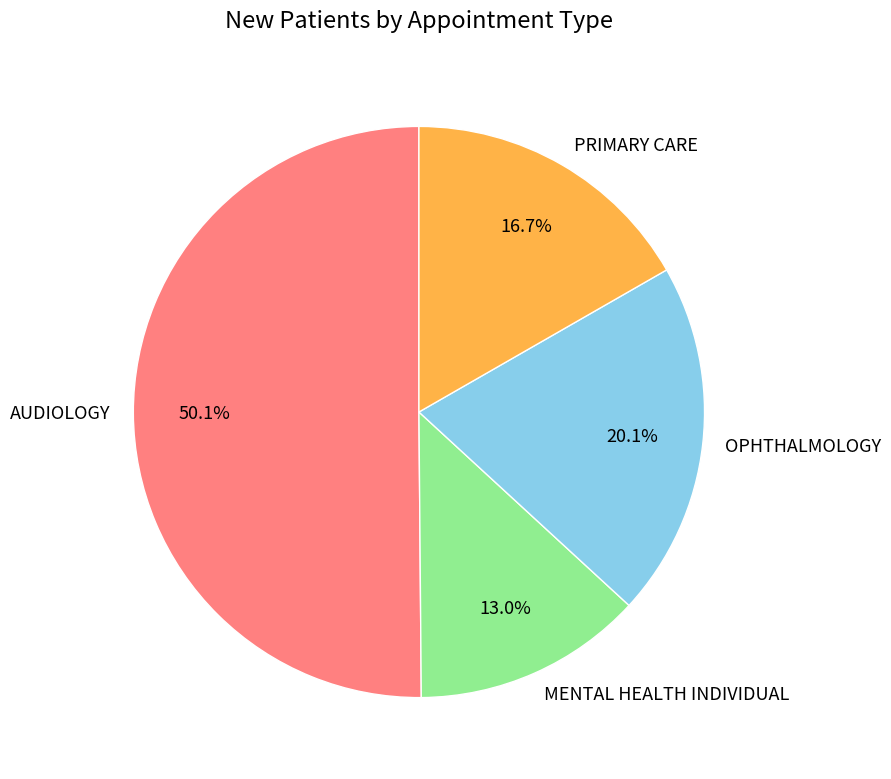

Which category has the smallest portion of the pie?

MENTAL HEALTH INDIVIDUAL